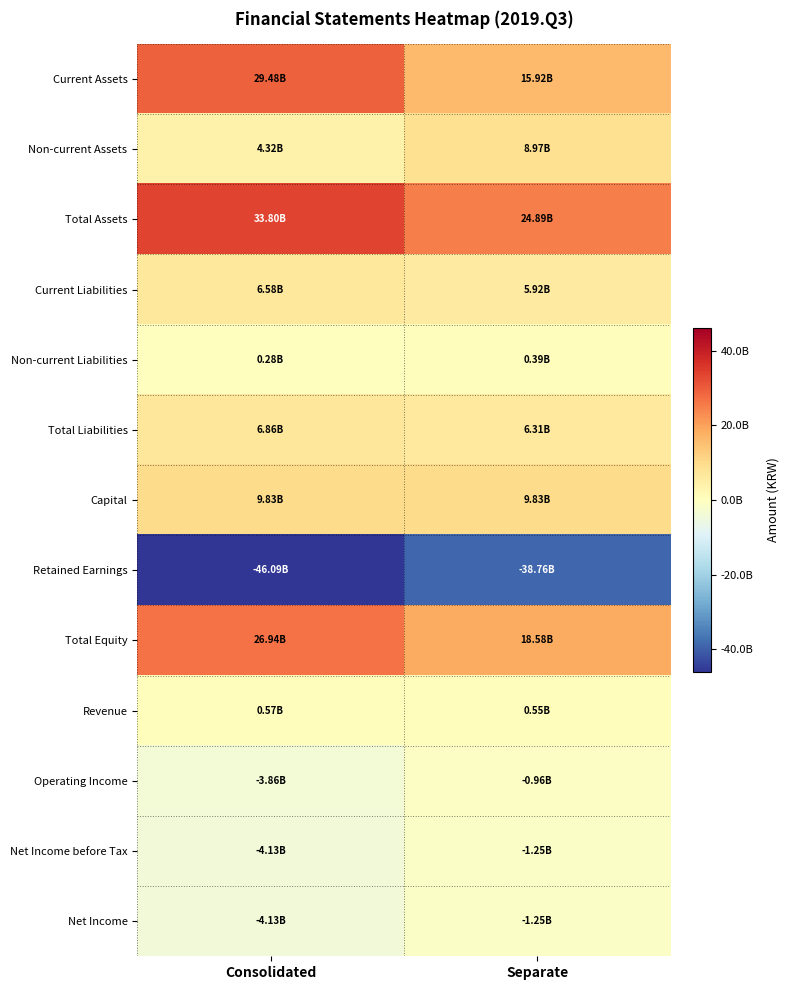

Reading left to right, extract all data points from this chart.

Current Assets: Consolidated=29481902925	Separate=15918382914
Non-current Assets: Consolidated=4317259479	Separate=8972347759
Total Assets: Consolidated=33799162404	Separate=24890730673
Current Liabilities: Consolidated=6576943271	Separate=5921428471
Non-current Liabilities: Consolidated=282902777	Separate=385716198
Total Liabilities: Consolidated=6859846048	Separate=6307144669
Capital: Consolidated=9828238700	Separate=9828238700
Retained Earnings: Consolidated=-46091018950	Separate=-38761403247
Total Equity: Consolidated=26939316356	Separate=18583586004
Revenue: Consolidated=570708534	Separate=554298082
Operating Income: Consolidated=-3861078181	Separate=-959267207
Net Income before Tax: Consolidated=-4128547370	Separate=-1246683708
Net Income: Consolidated=-4128547370	Separate=-1246683708